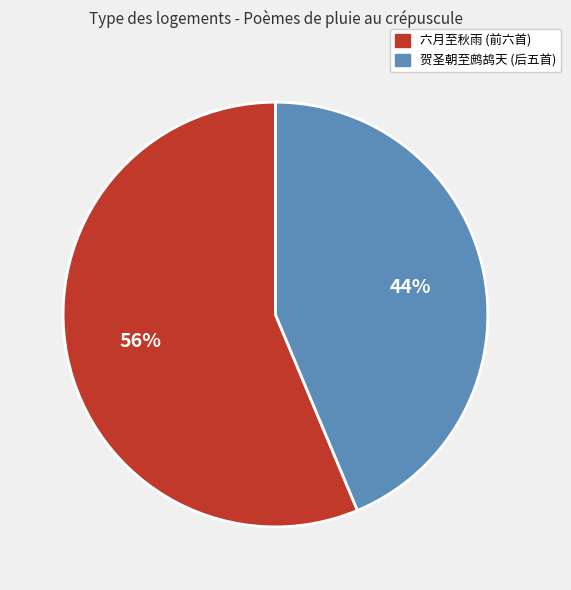

Is there any slice that represents more than half of the pie?

Yes